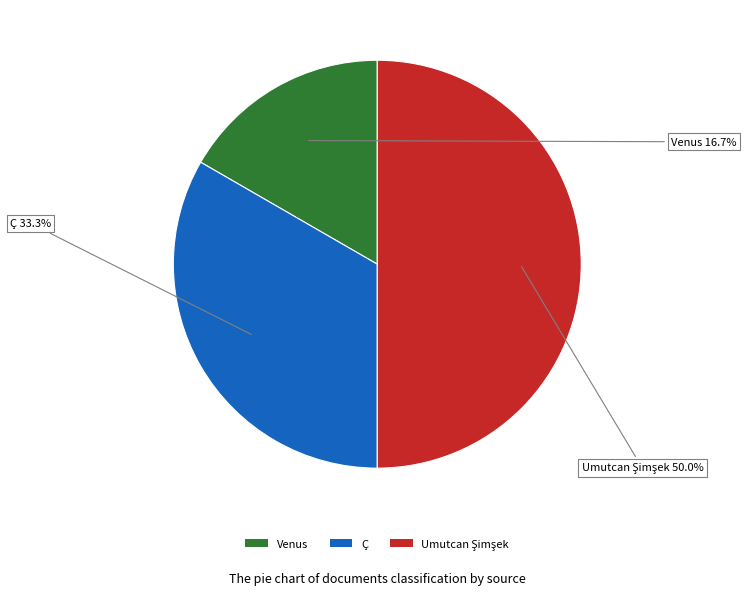

What is the smallest slice in the pie chart?

Venus